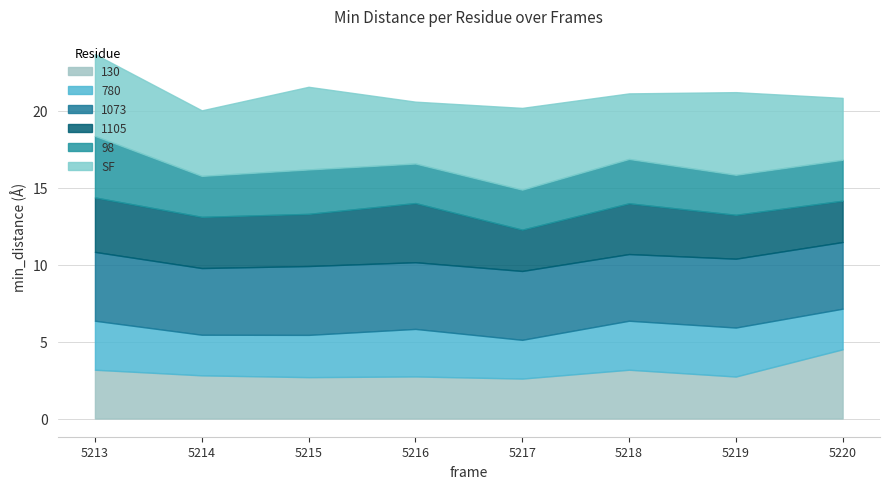

What is the greatest value displayed?

5.4